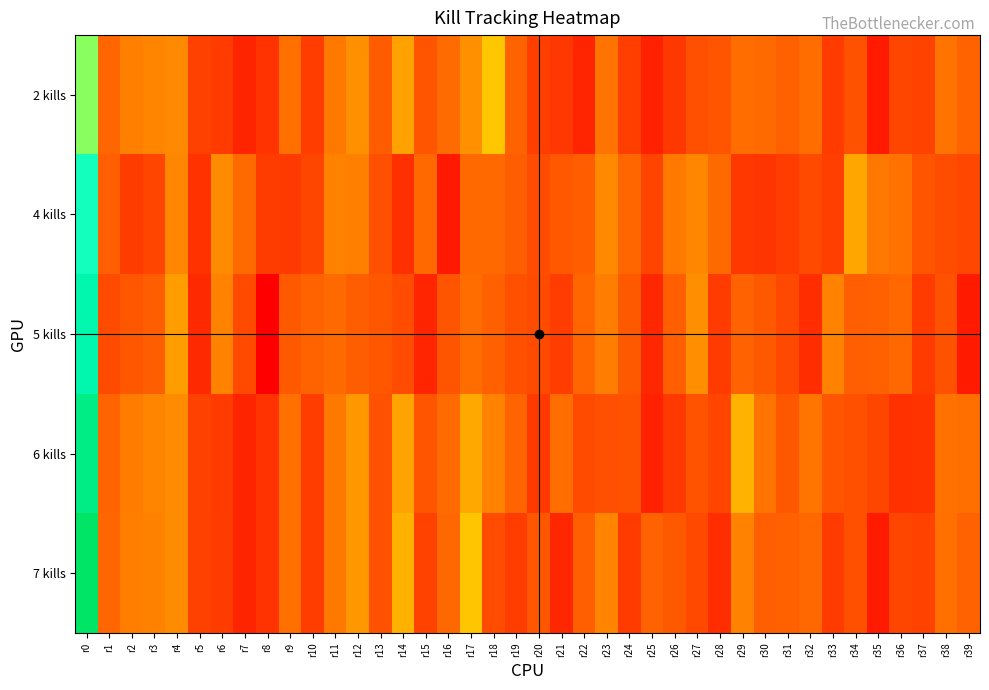

How many distinct data groups are displayed?

5